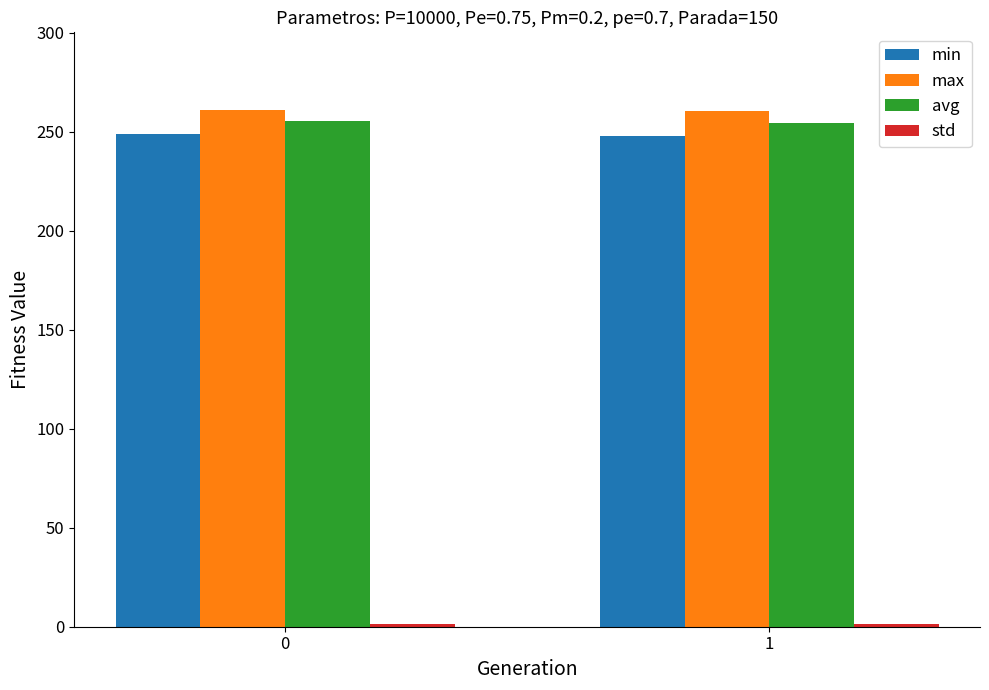

How many avg values are between 254 and 255?

1